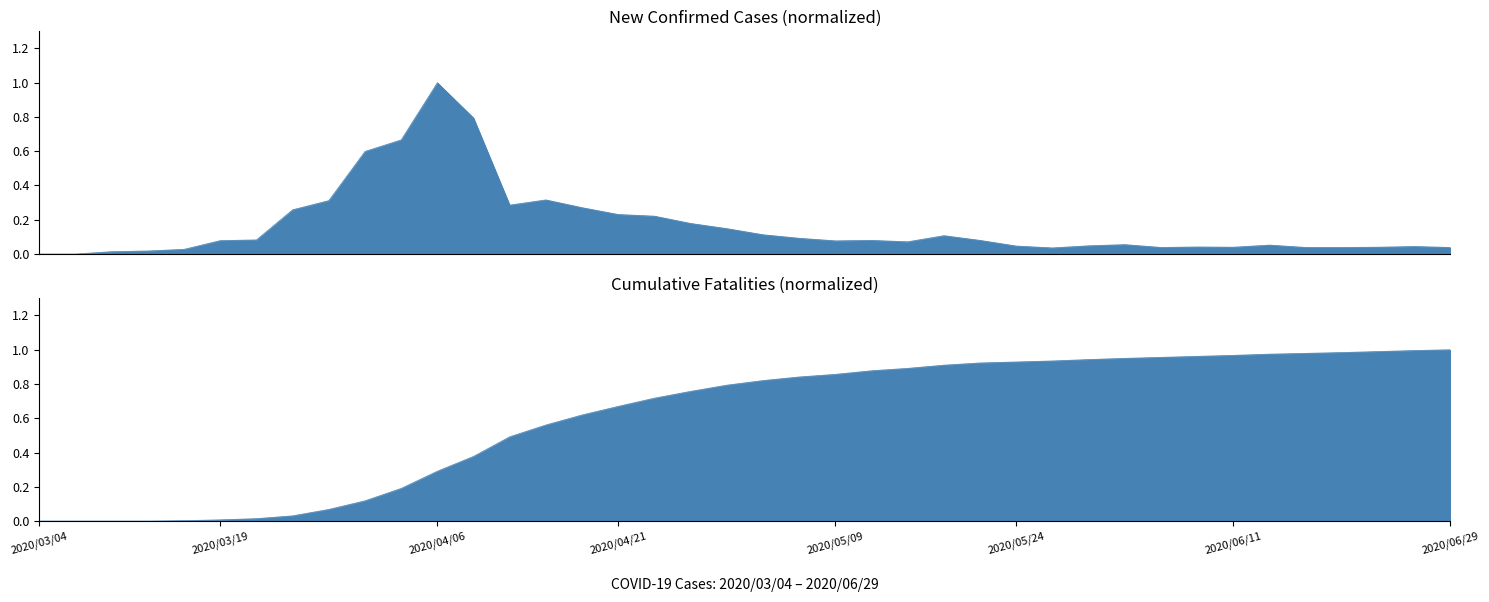

Is it true that the value at 2020/03/31 is 0.2?

False